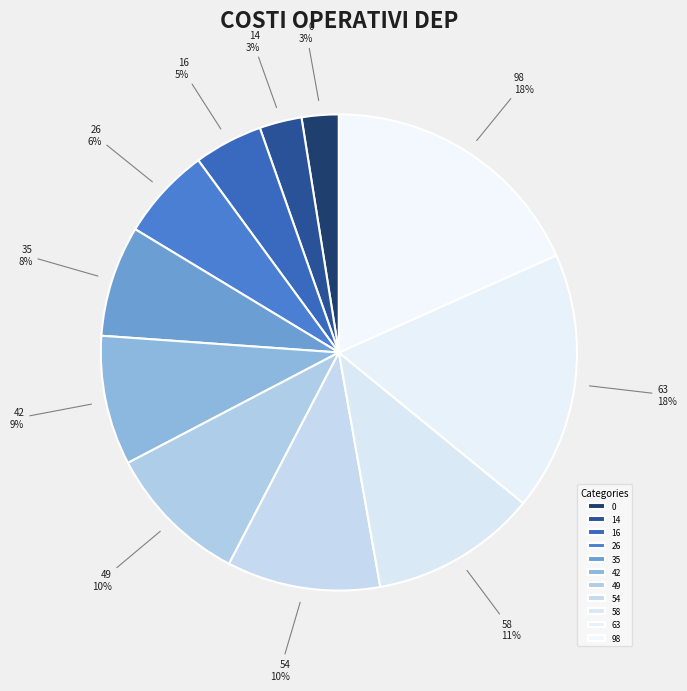

What percentage is the 16 slice, to the nearest percent?

5%